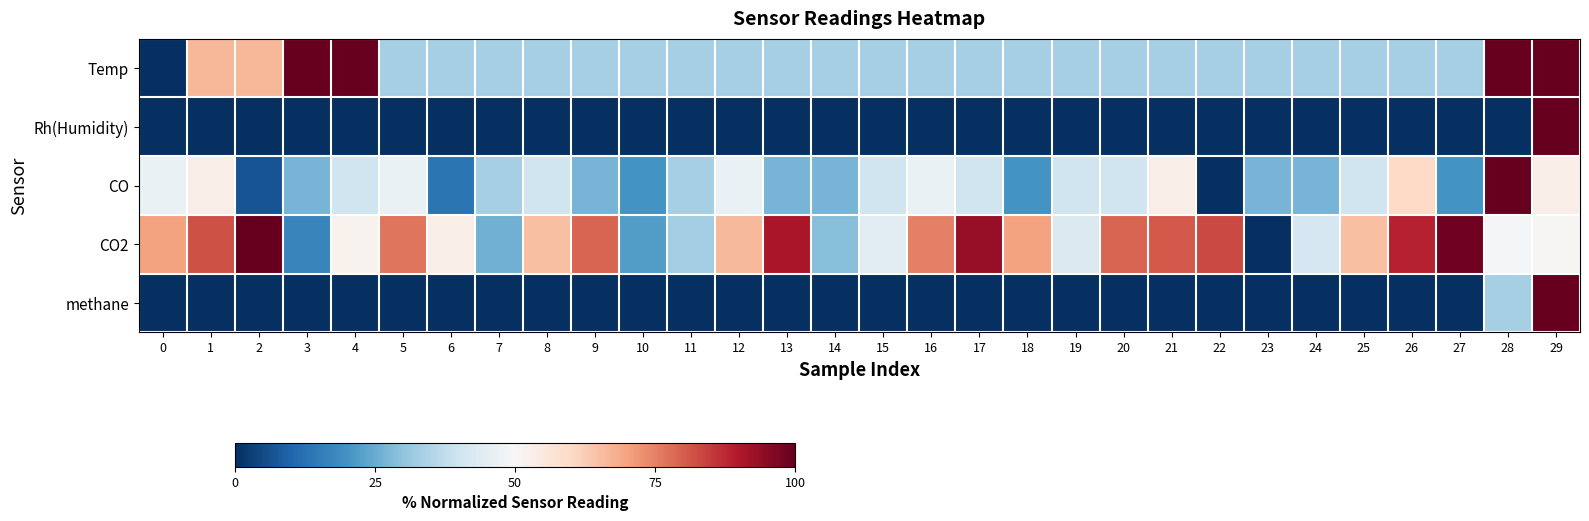

Which series has the largest range (max minus min)?

Temp